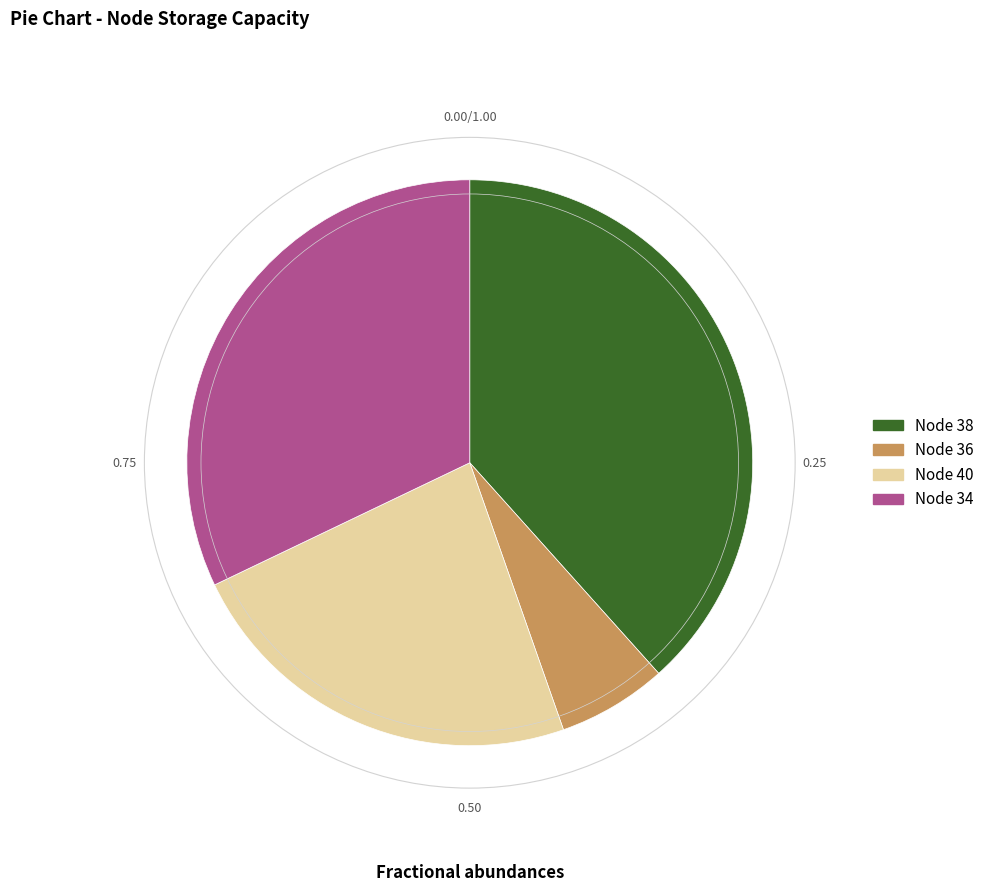

Rank the categories by value from lowest to highest.

Node 36, Node 40, Node 34, Node 38